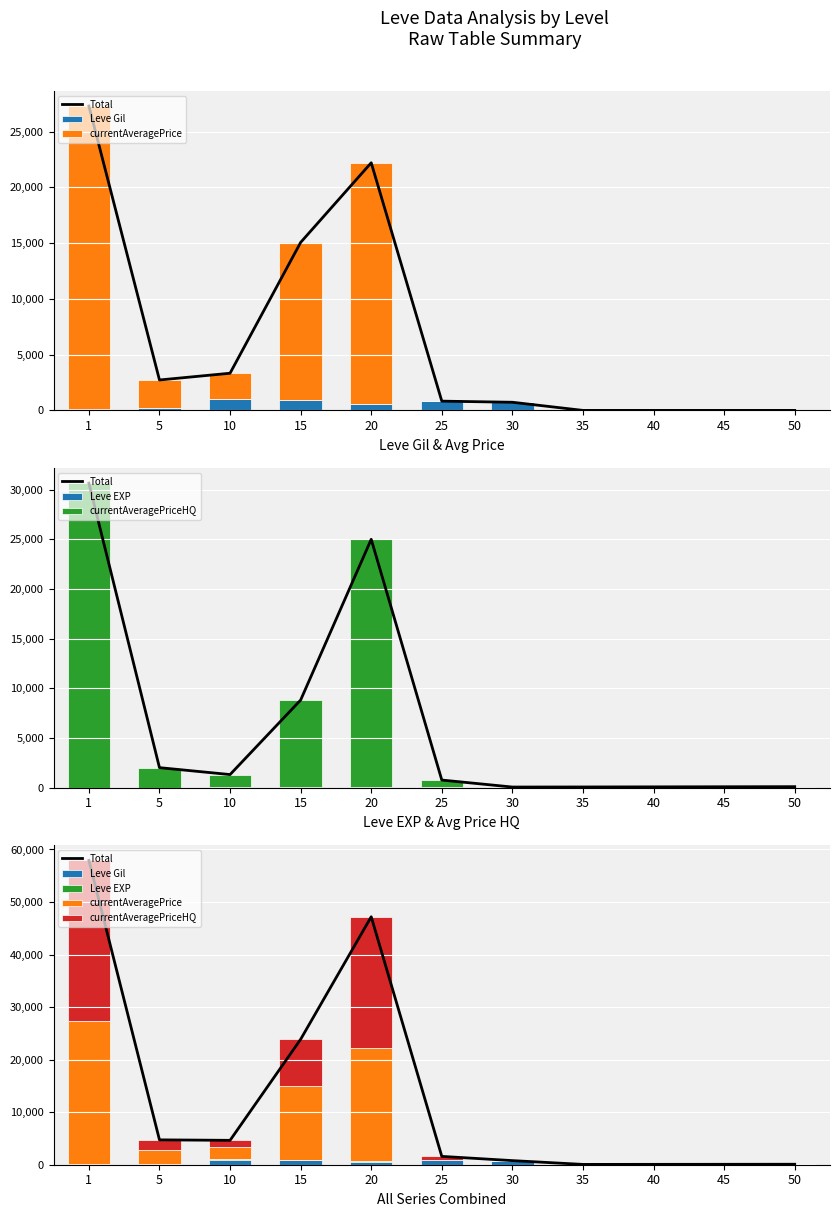

What is the difference between the second highest and second lowest values in the Leve EXP series?

75